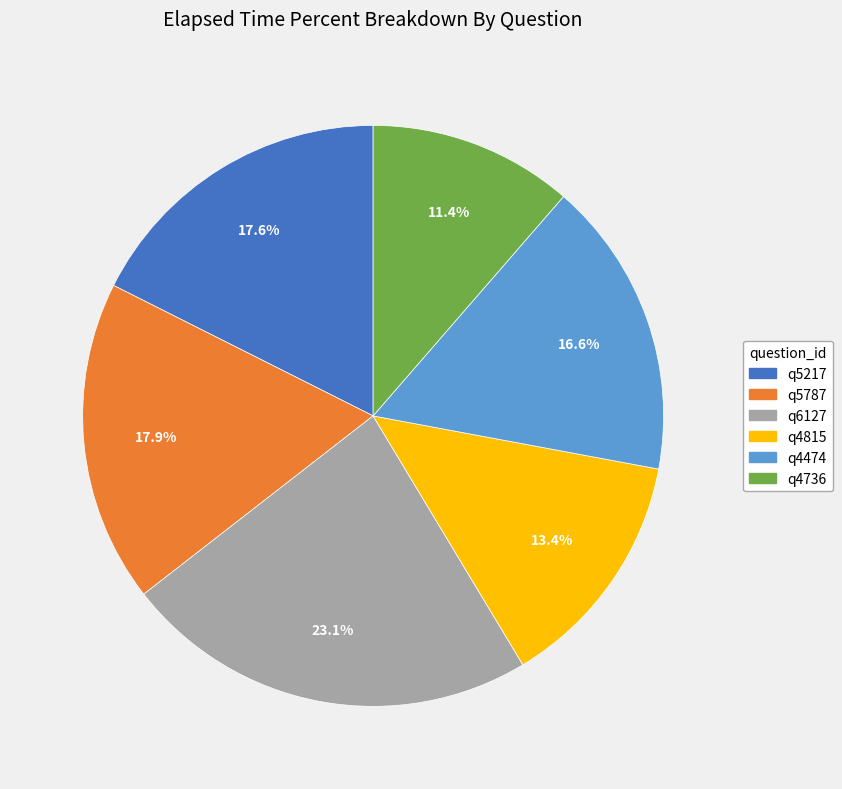

What is the ratio of the value at q4815 to the value at q4736?

1.2